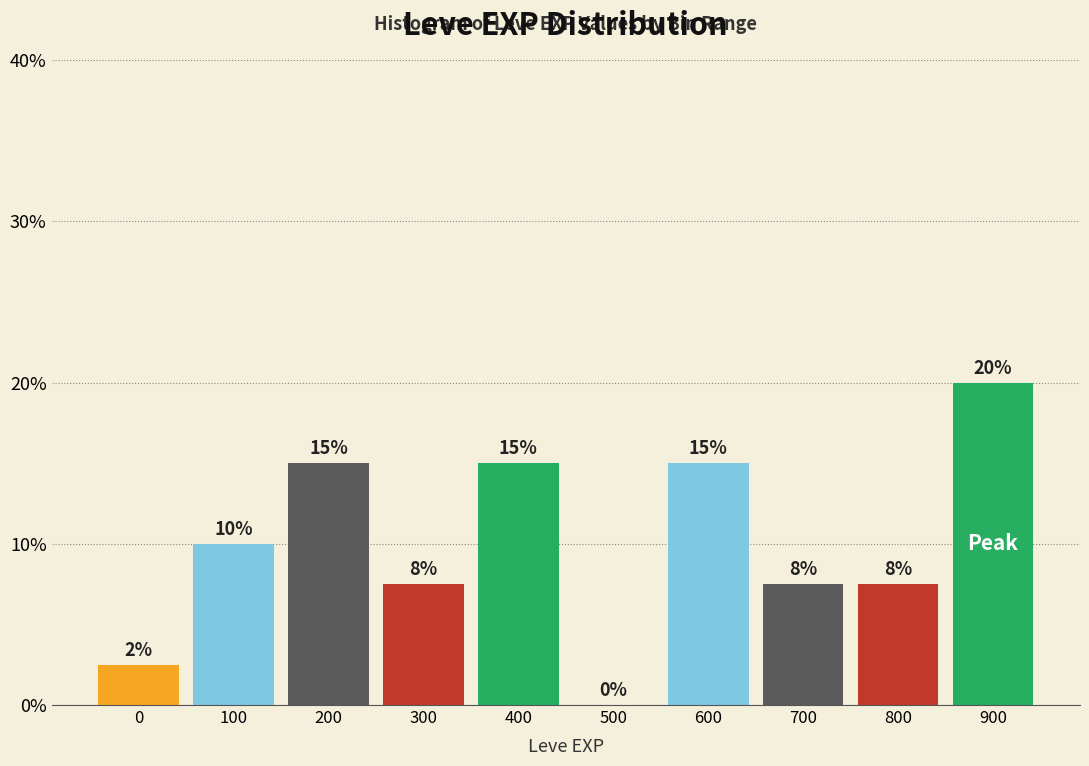

What is the approximate value at 200?

15.0